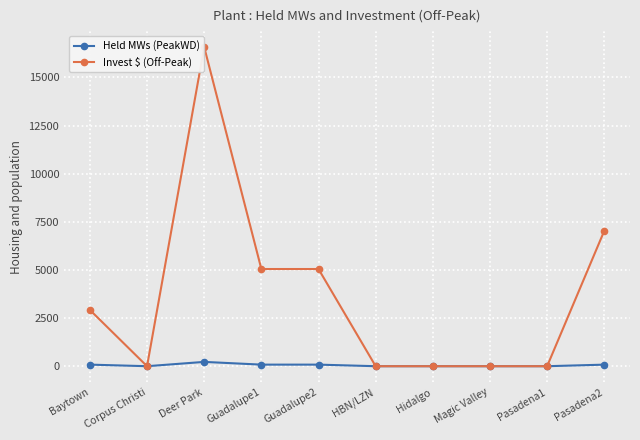

What is the label of the 4th point from the left?

Guadalupe1